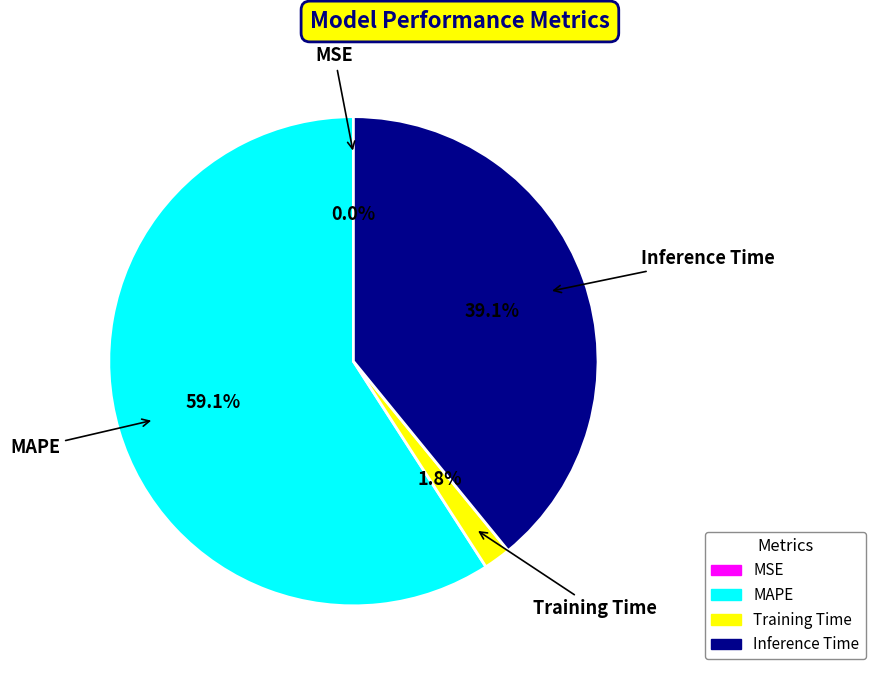

What percentage is the Training Time slice, to the nearest percent?

2%